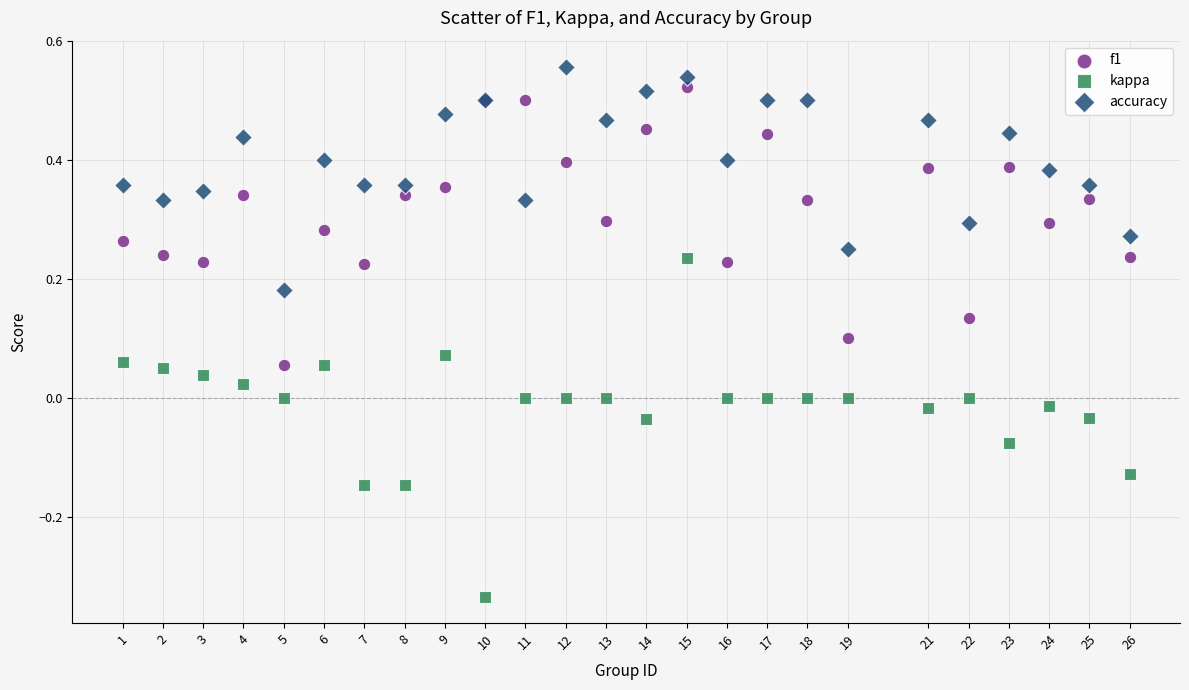

Which series reaches the minimum Y coordinate?

kappa